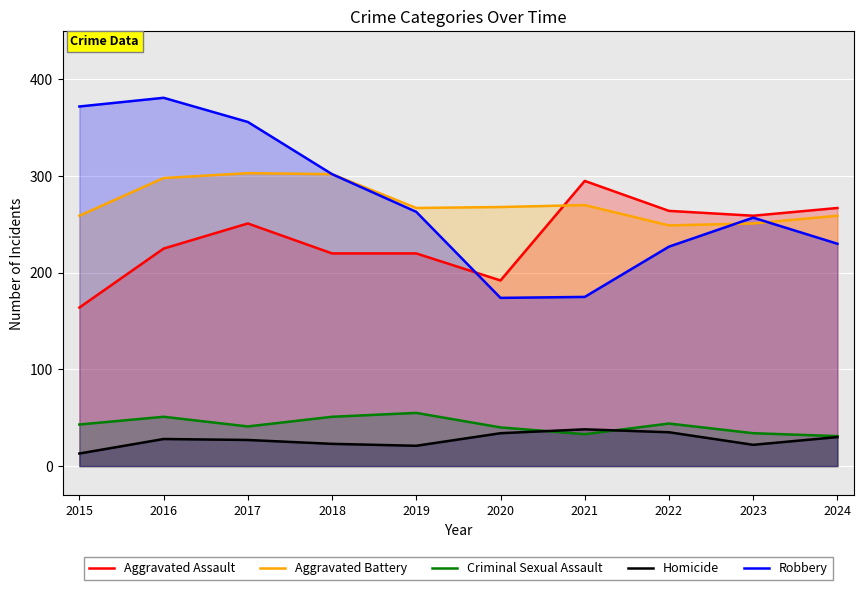

Which series ends up on top after the final intersection of Homicide and Criminal Sexual Assault?

Criminal Sexual Assault